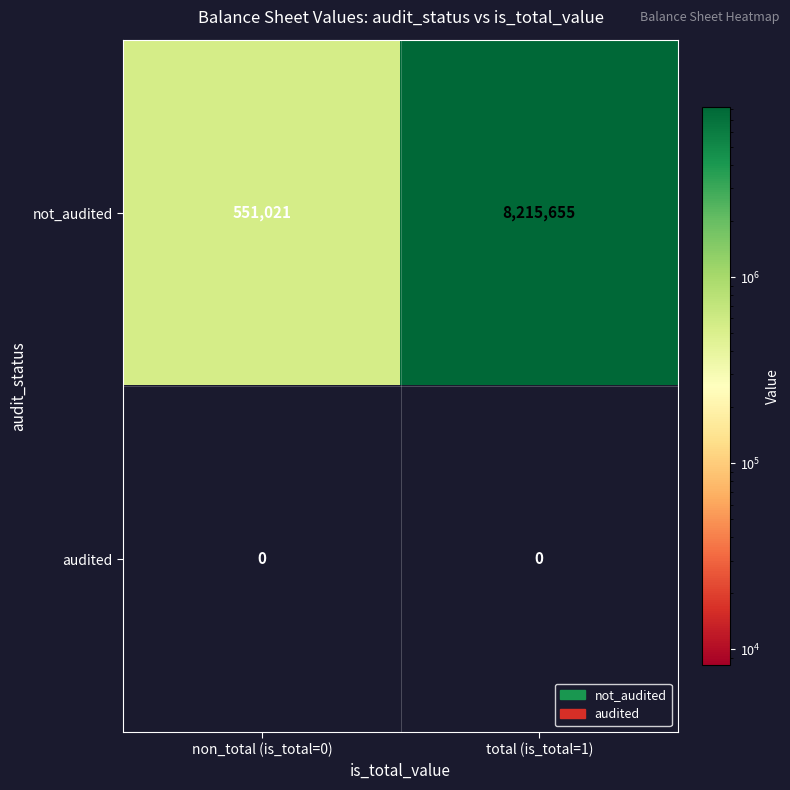

How many distinct data groups are displayed?

2